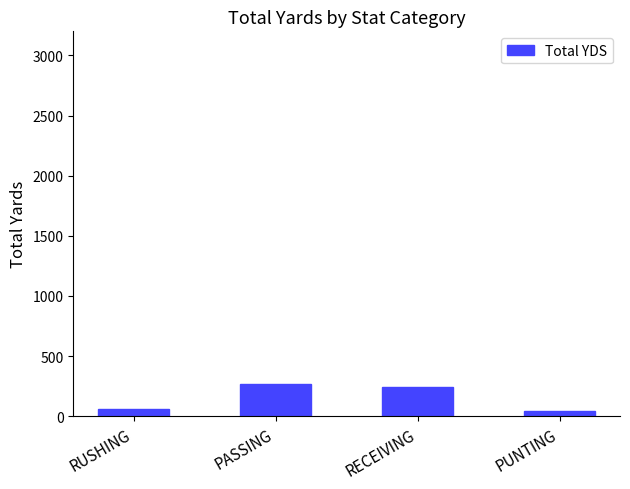

The chart shows a value of 246 at RECEIVING. True or false?

True